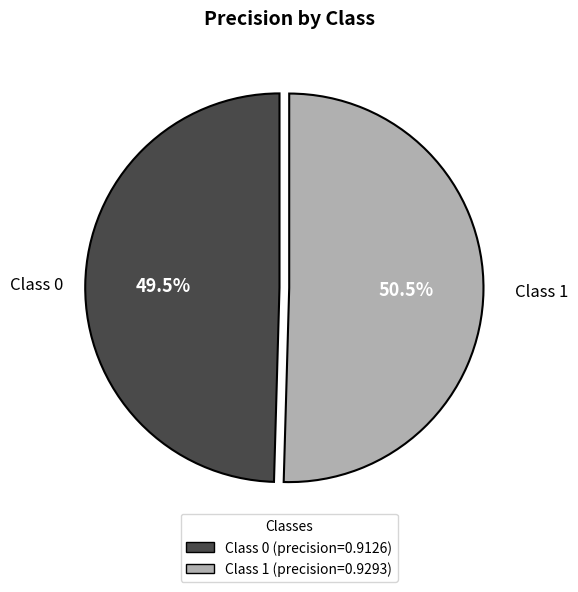

Is there any slice that represents more than half of the pie?

Yes